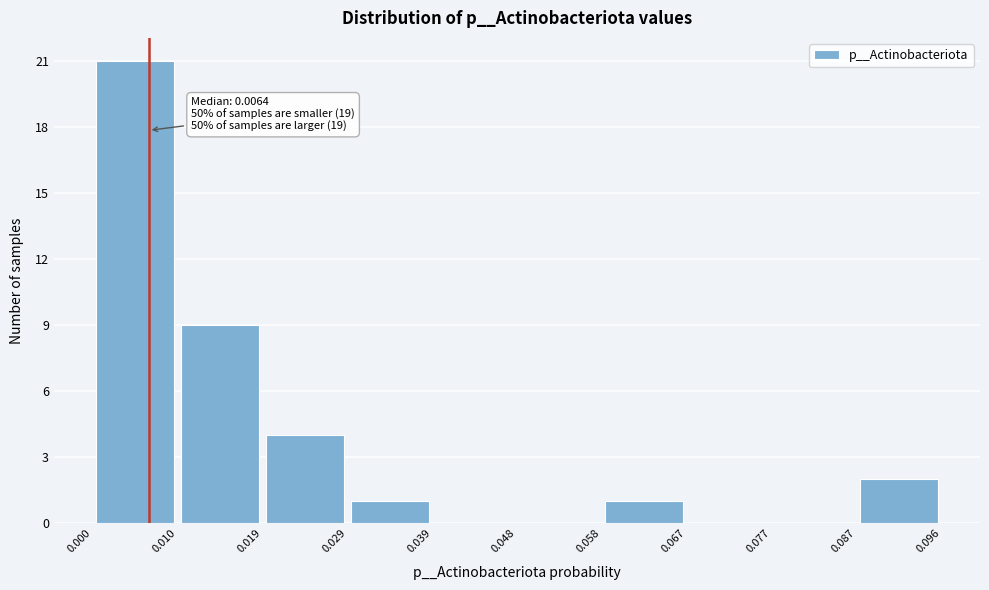

Which range on the x-axis has the tallest bar?

0.000 to 0.010